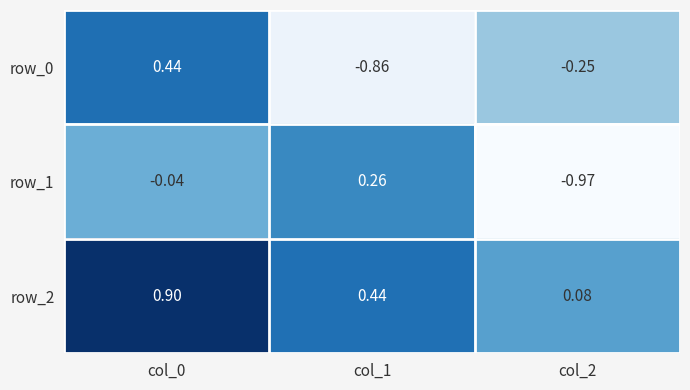

Is the value of row_2 at col_2 greater than the value of row_0 at col_1?

Yes